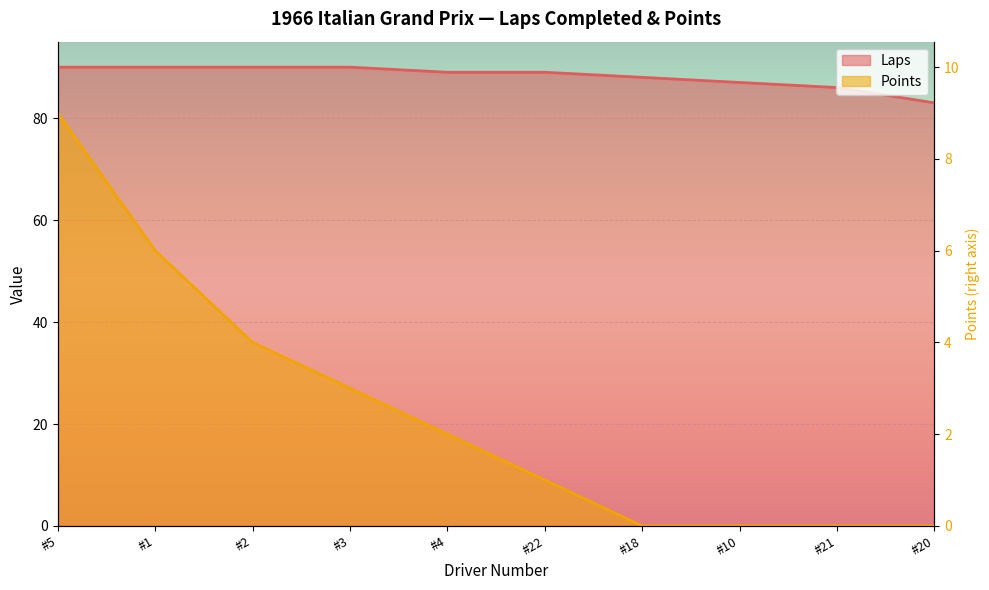

Which category has the lowest value across all series?

#18